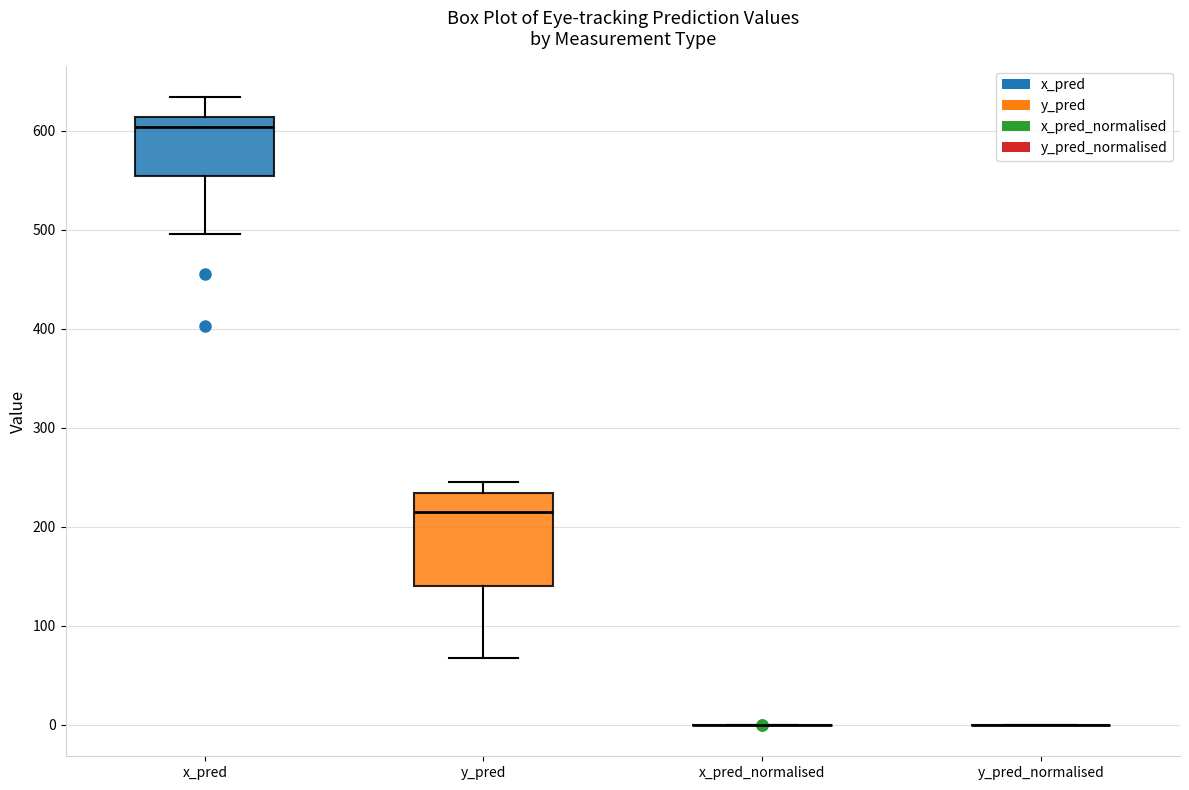

Comparing the boxes themselves (not the whiskers), which one is the tallest?

y_pred